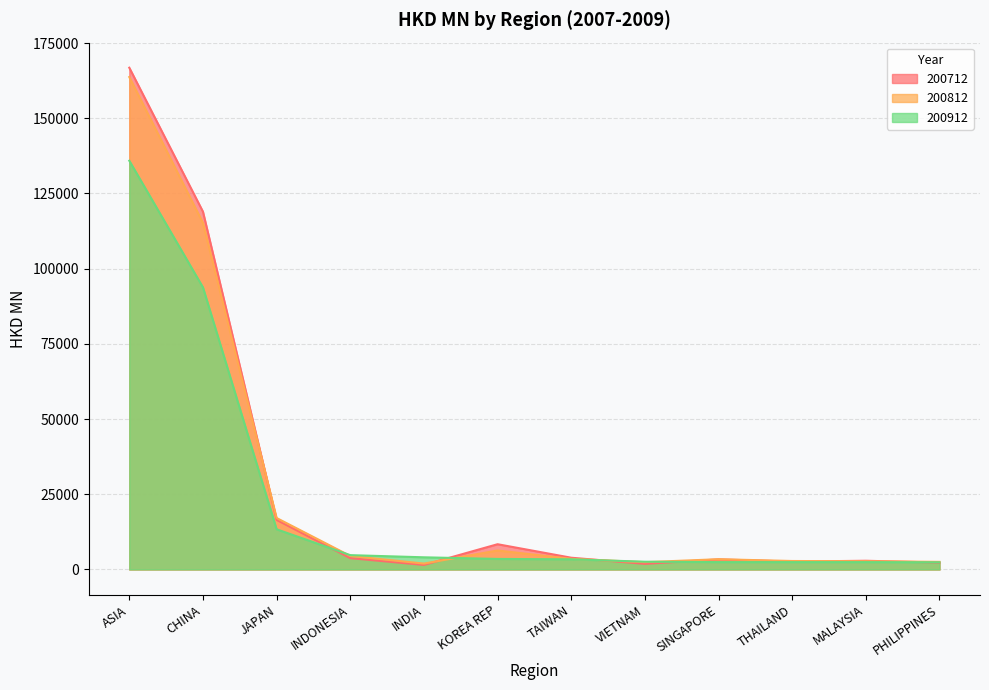

At which label does 200812 first exceed 3532?

ASIA